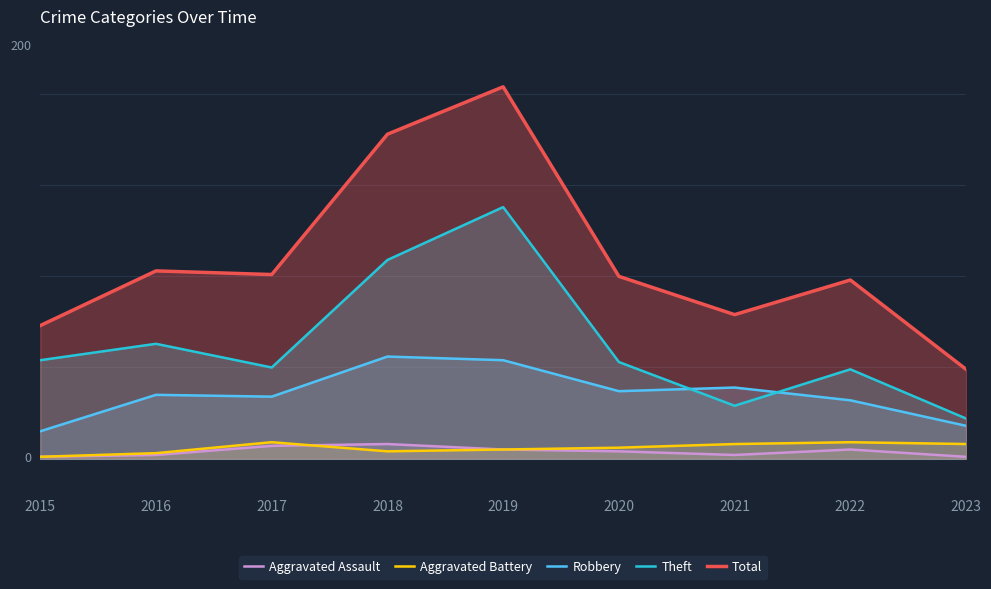

What is the approximate value of Theft at 2021, to the nearest 50?

50